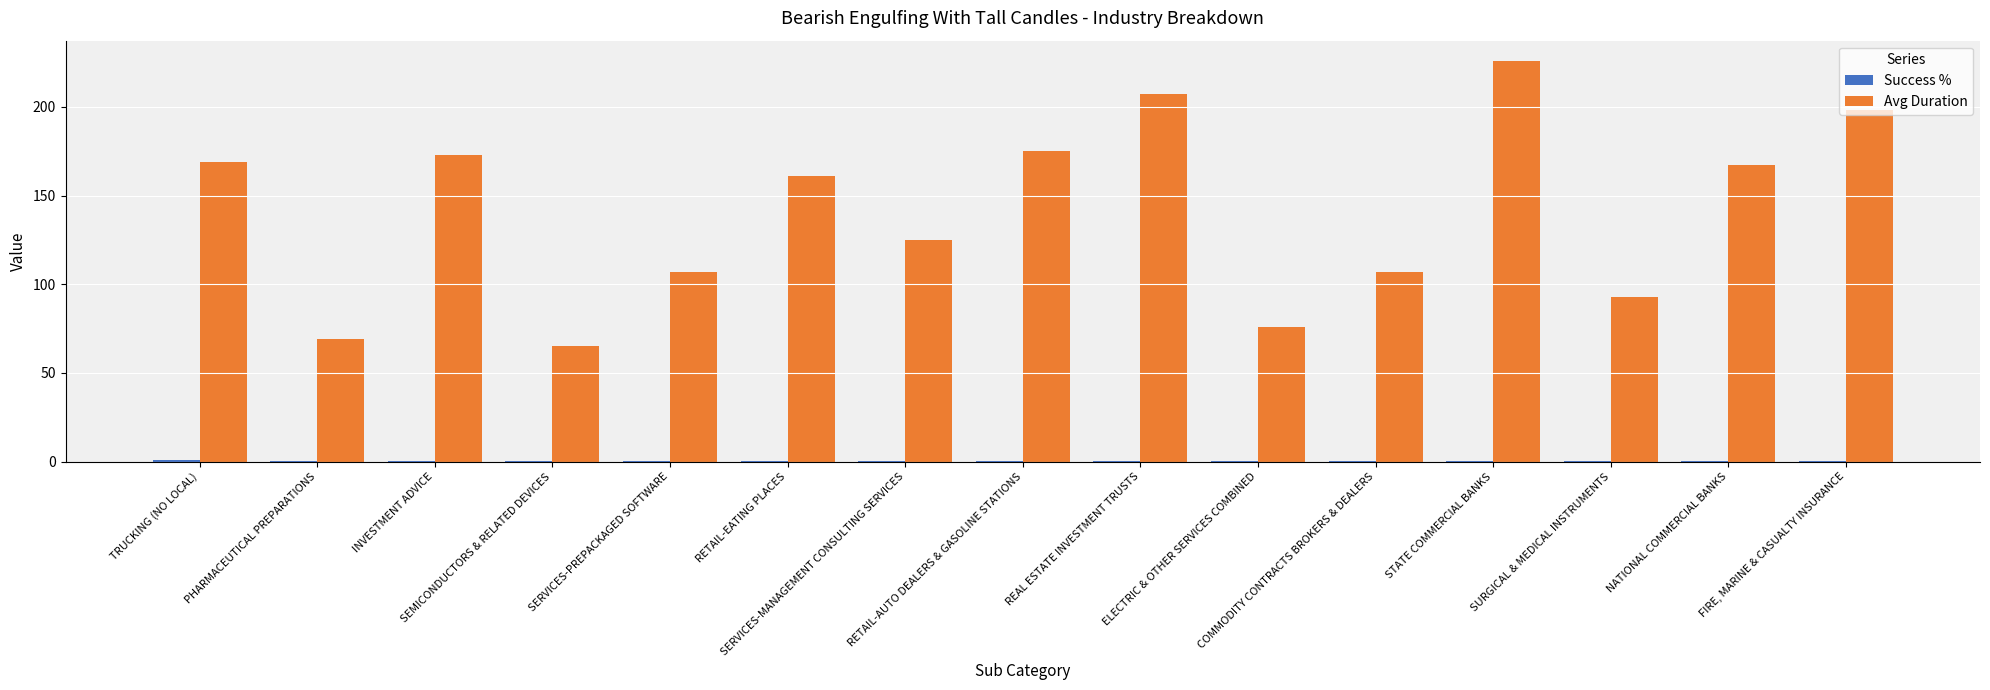

What is the sum of all Avg Duration values?

2118.0